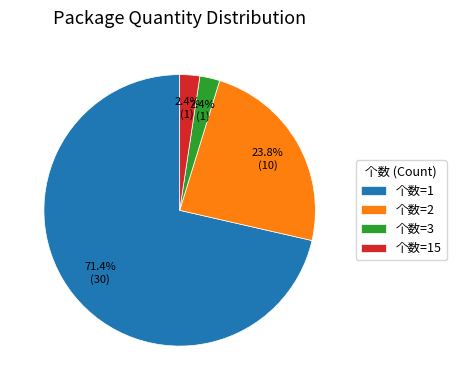

What is the largest slice in the pie chart?

个数=1